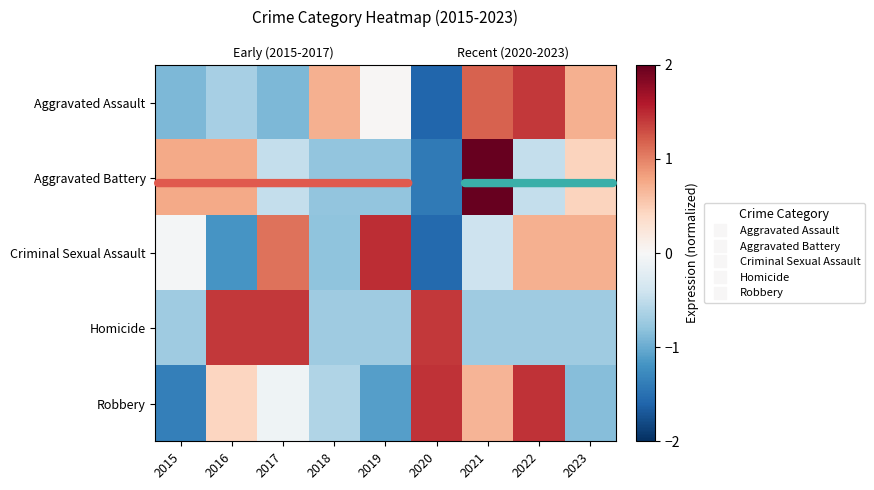

How many values in the Robbery series are below 0?

5